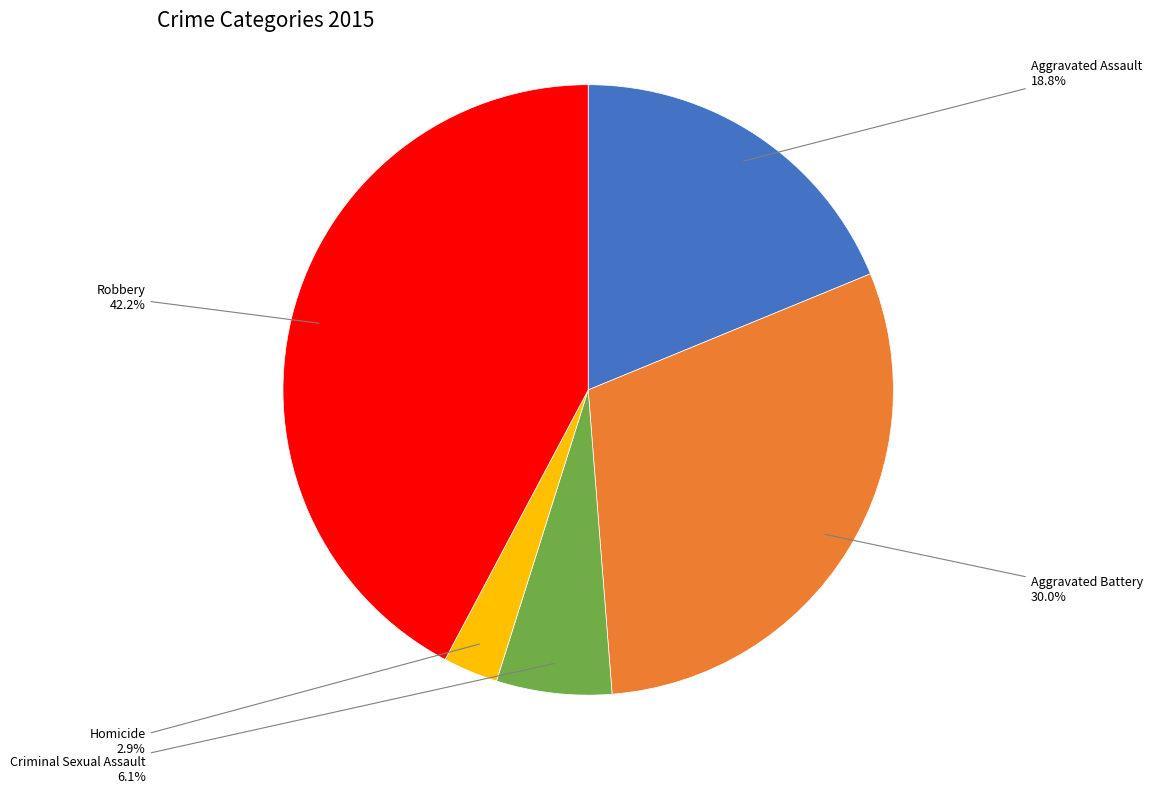

Is there any slice that represents more than half of the pie?

No